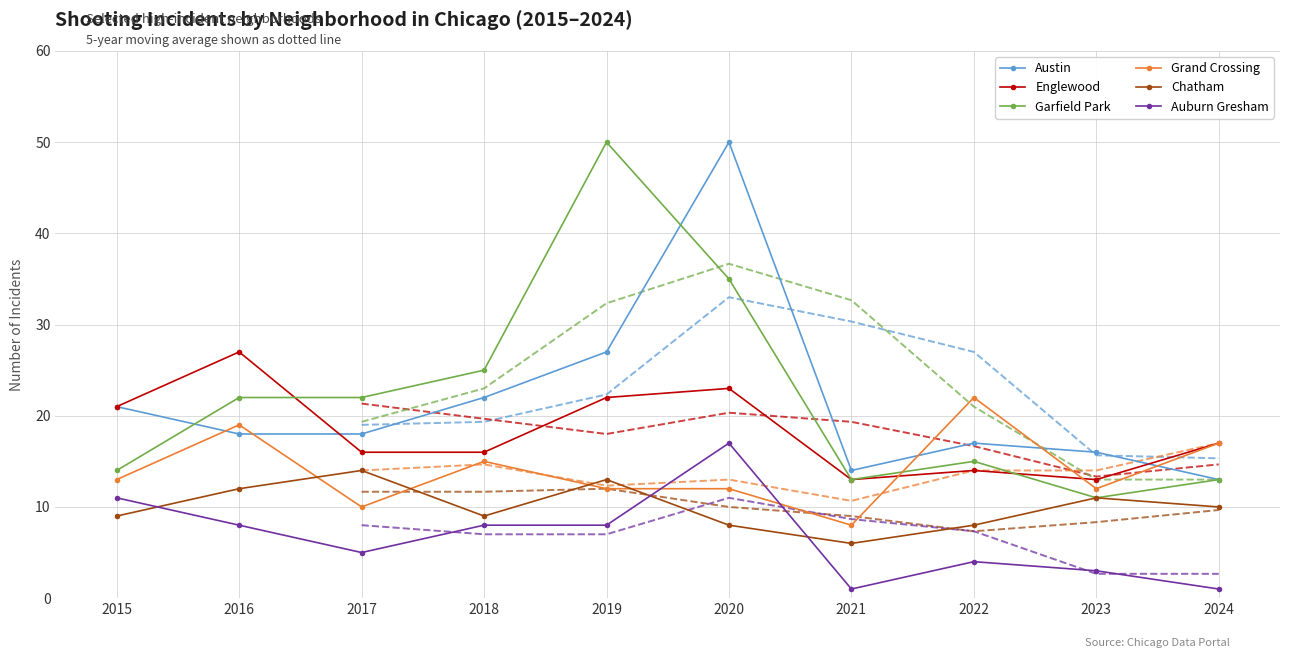

What is the minimum value for Garfield Park?

11